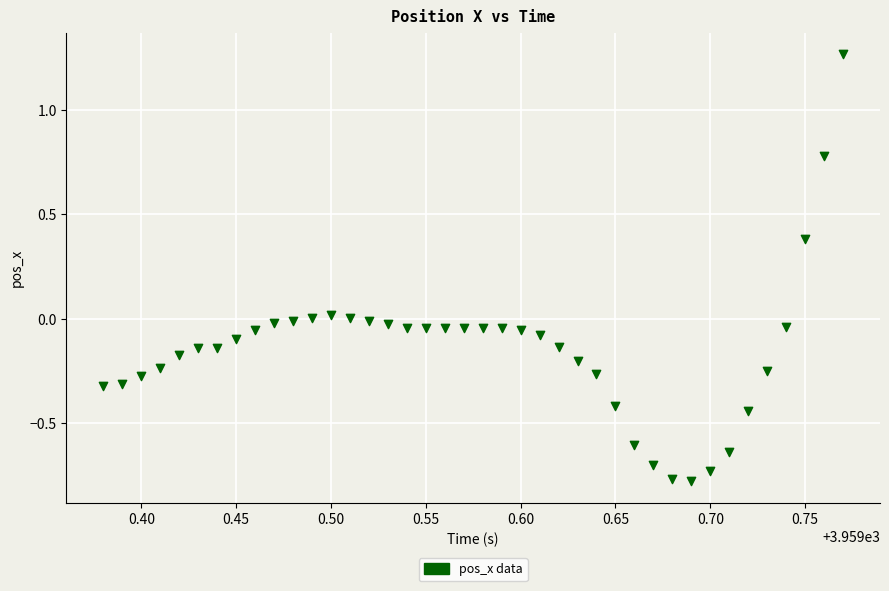

What is the range of Y values (max minus min)?

2.0